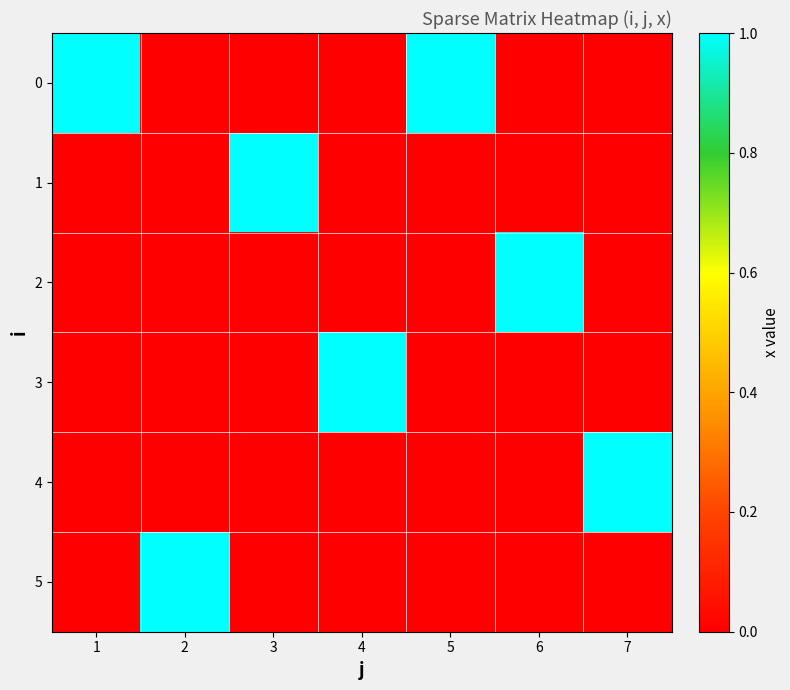

Reading right to left, extract all data points from this chart.

0: 7=0	6=0	5=1	4=0	3=0	2=0	1=1
1: 7=0	6=0	5=0	4=0	3=1	2=0	1=0
2: 7=0	6=1	5=0	4=0	3=0	2=0	1=0
3: 7=0	6=0	5=0	4=1	3=0	2=0	1=0
4: 7=1	6=0	5=0	4=0	3=0	2=0	1=0
5: 7=0	6=0	5=0	4=0	3=0	2=1	1=0